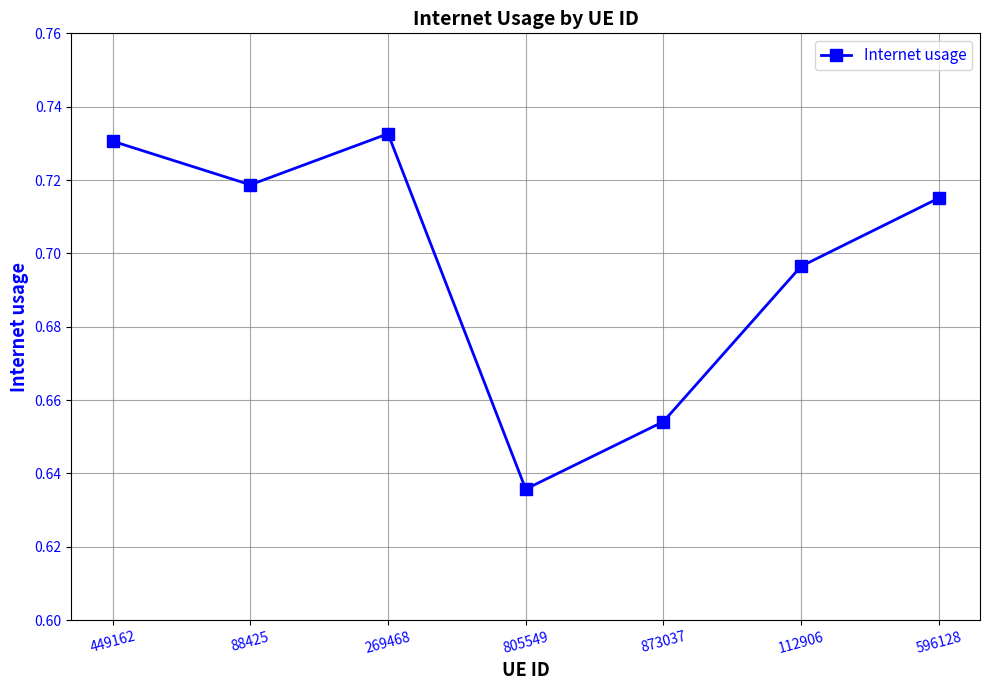

The value at 112906 is 0.3. True or false?

False